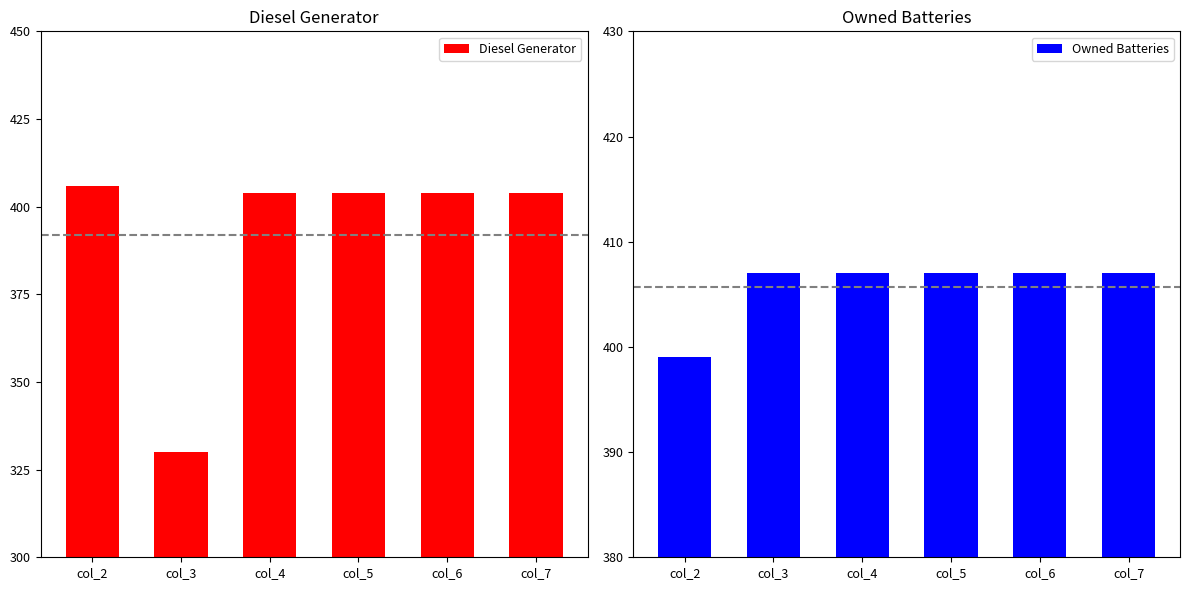

At how many categories does at least one series exceed 376?

6